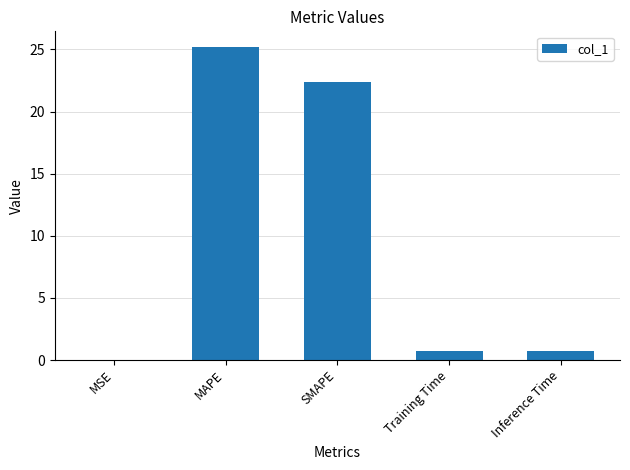

The chart shows a value of 39.7 at MAPE. True or false?

False